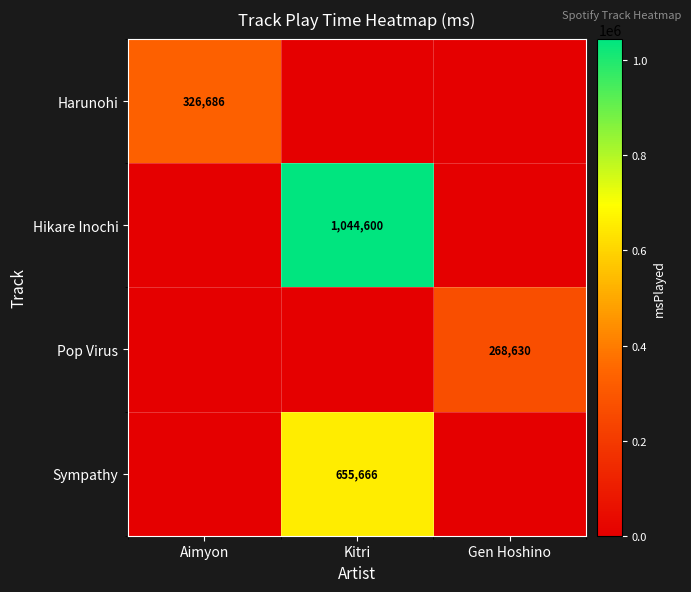

What is the average value of the Hikare Inochi series?

348200